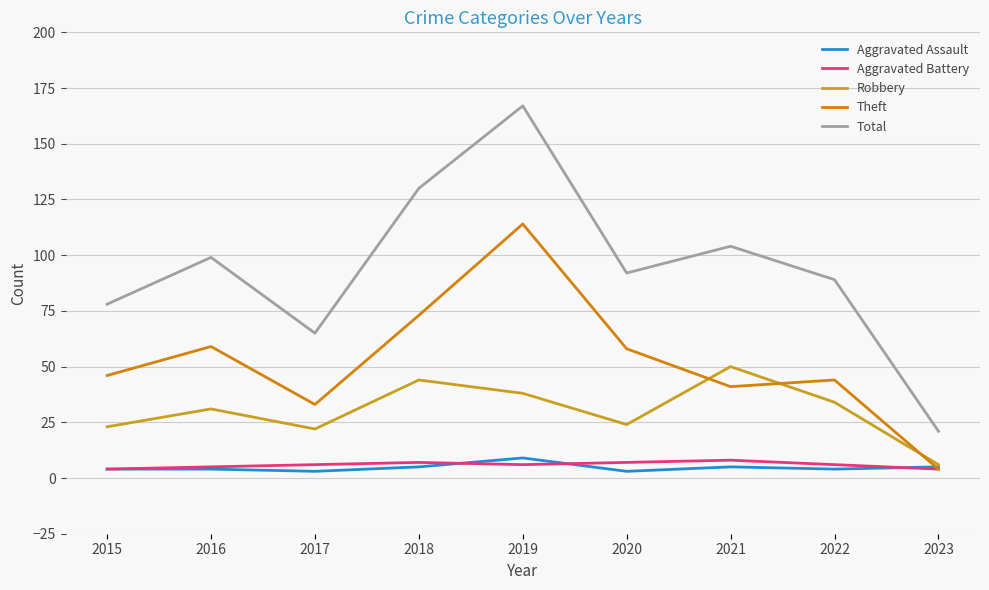

At 2021, list the series in order from largest to smallest.

Total, Robbery, Theft, Aggravated Battery, Aggravated Assault